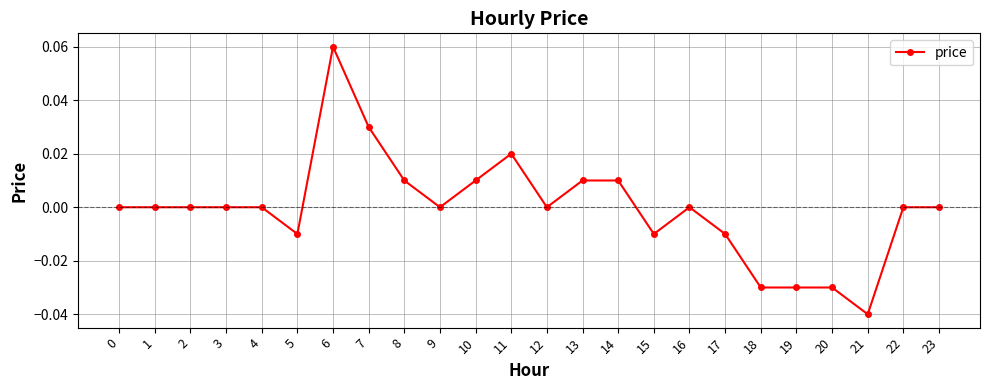

How many distinct data groups are displayed?

1